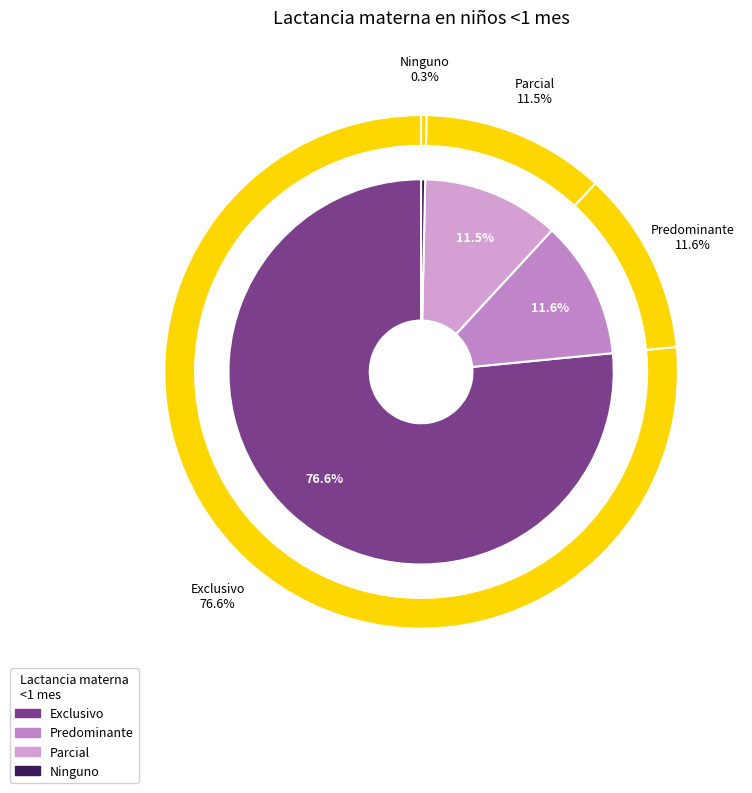

Is it true that Parcial is 3% of the pie?

False